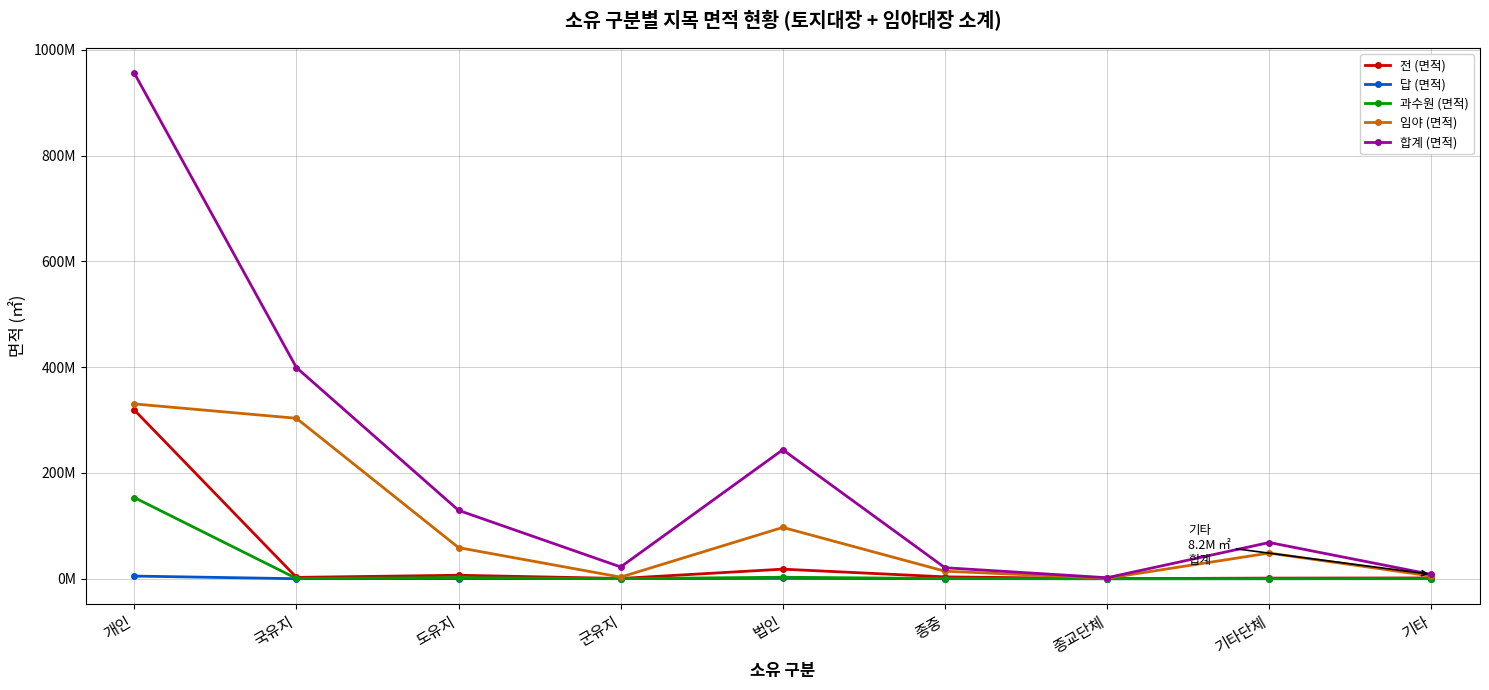

At which category does 임야 (면적) reach its first local peak?

법인